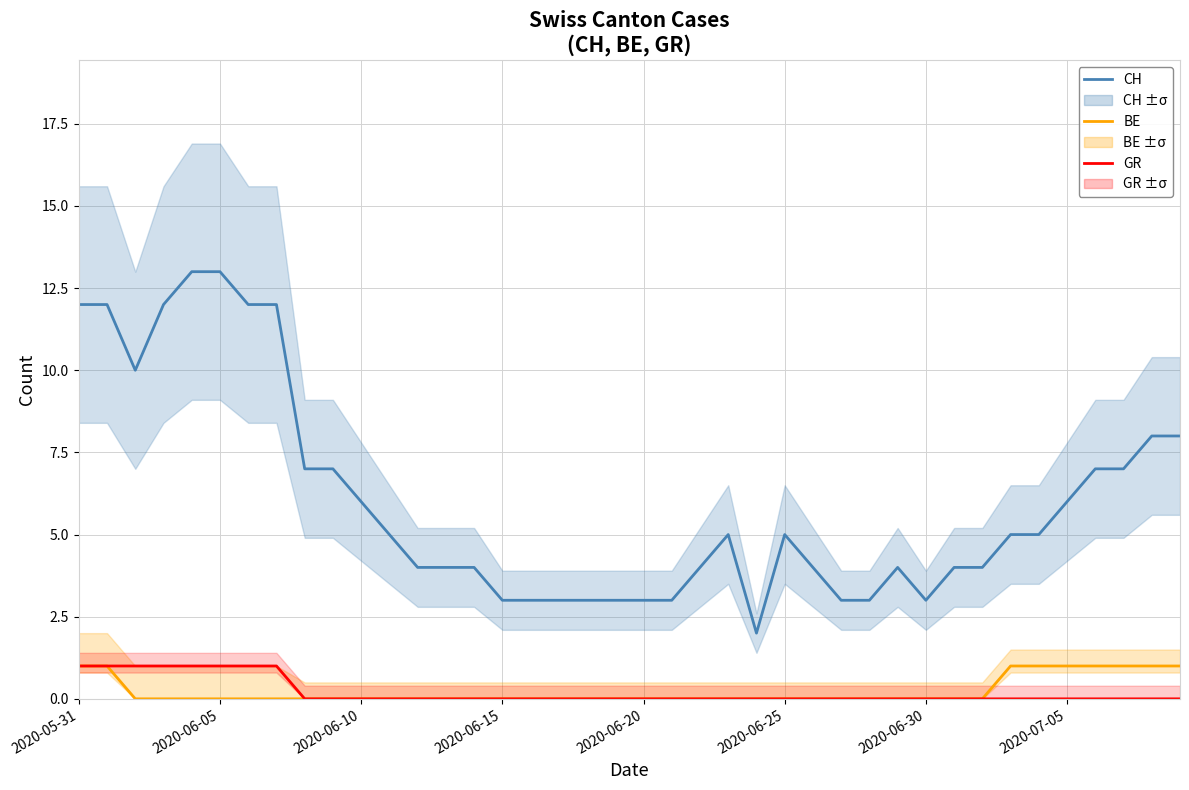

True or false: GR has more than 0 interior local peaks.

False